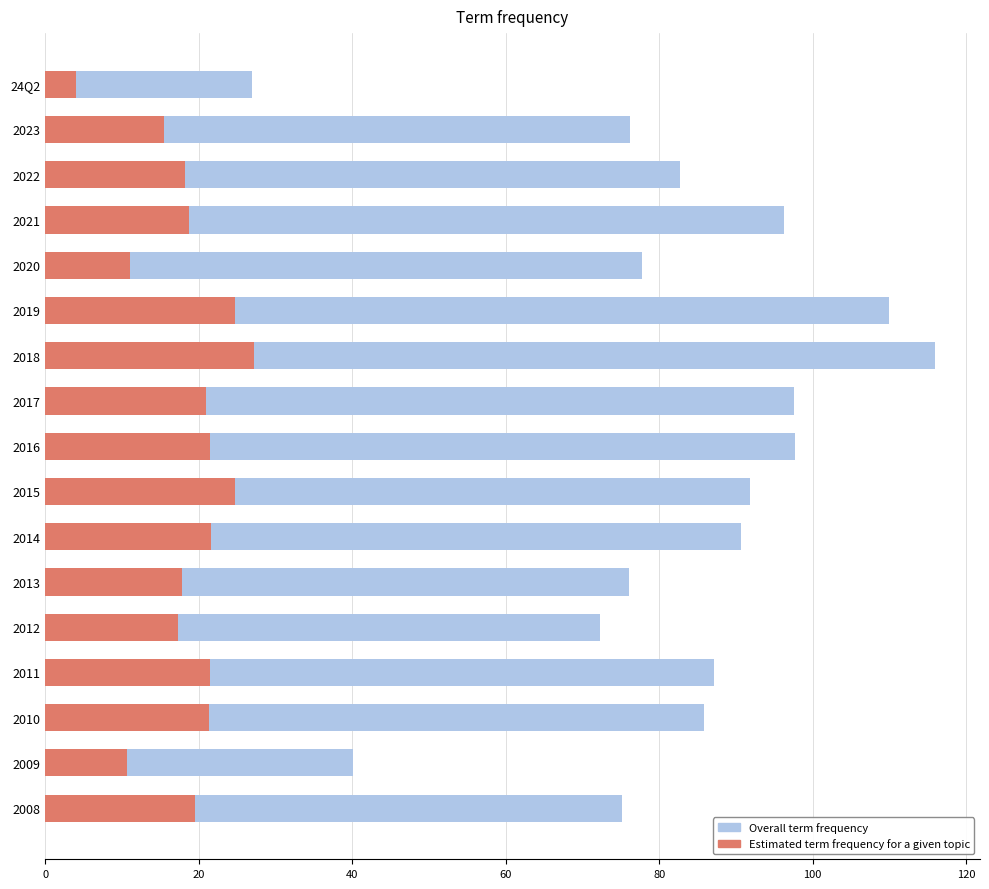

At 2014, list the series in order from smallest to largest.

Estimated term frequency for a given topic, Overall term frequency